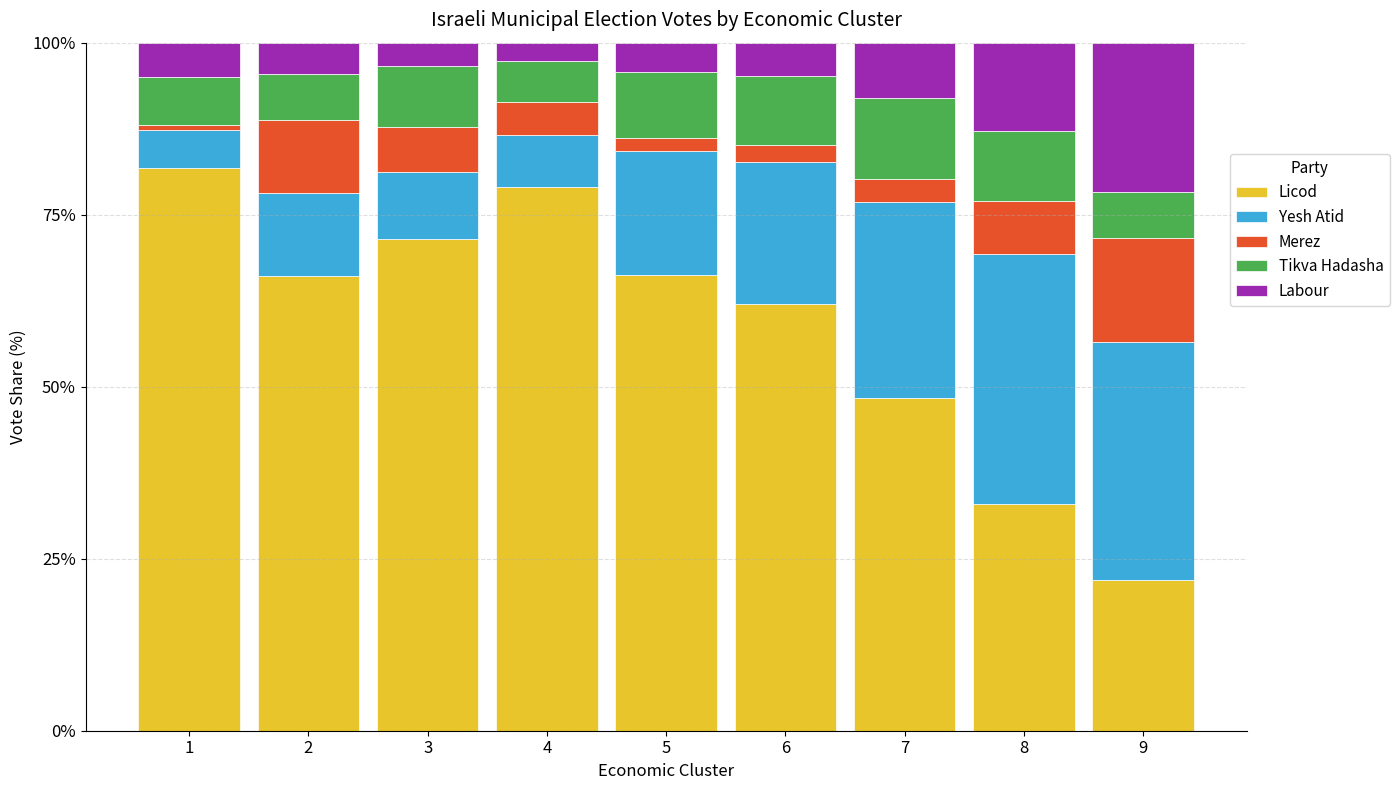

The value of Licod at 9 is 12.2. True or false?

False